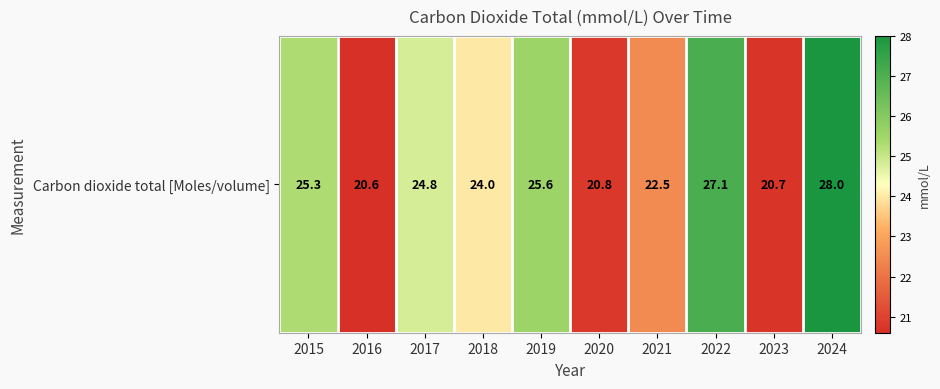

The value at 2022 is 27.1. True or false?

True